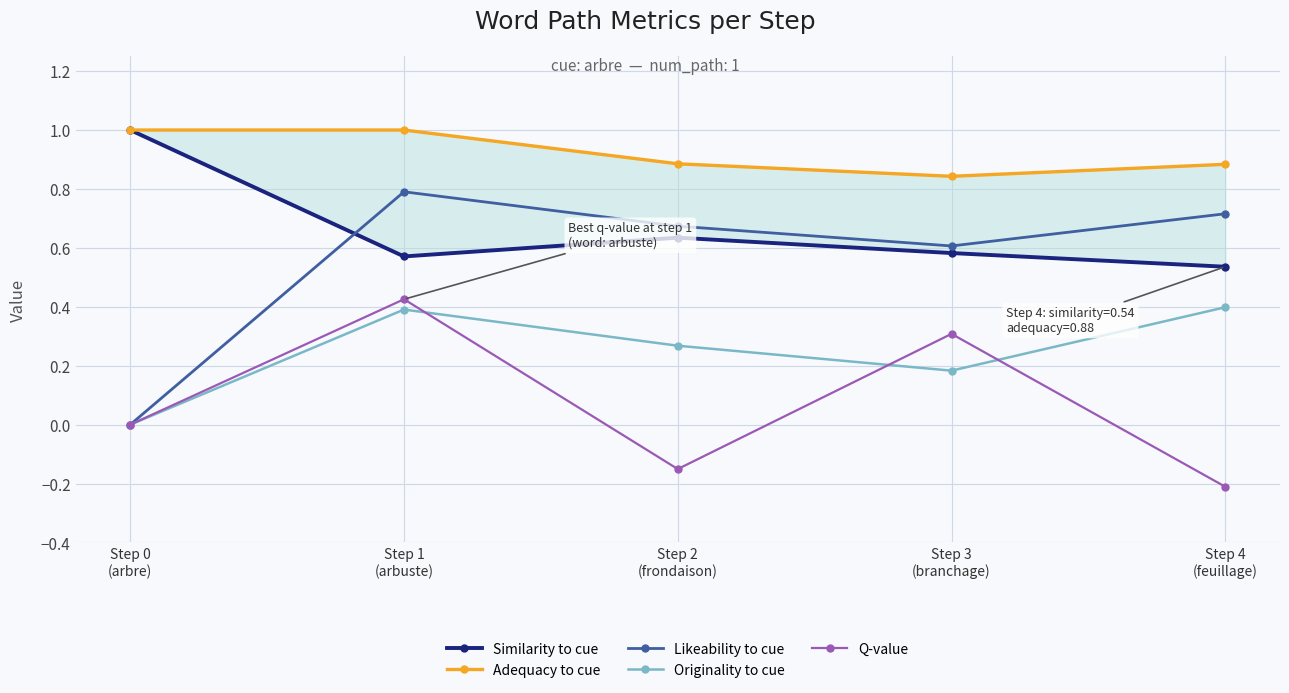

Which has a higher value, Step 1
(arbuste) or Step 2
(frondaison)?

Step 2
(frondaison)